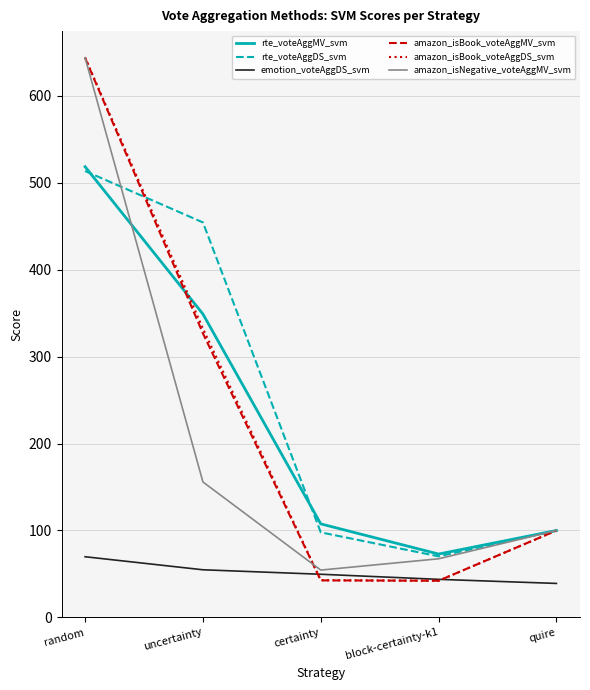

True or false: amazon_isBook_voteAggMV_svm has more than 2 points higher than both neighbors.

False